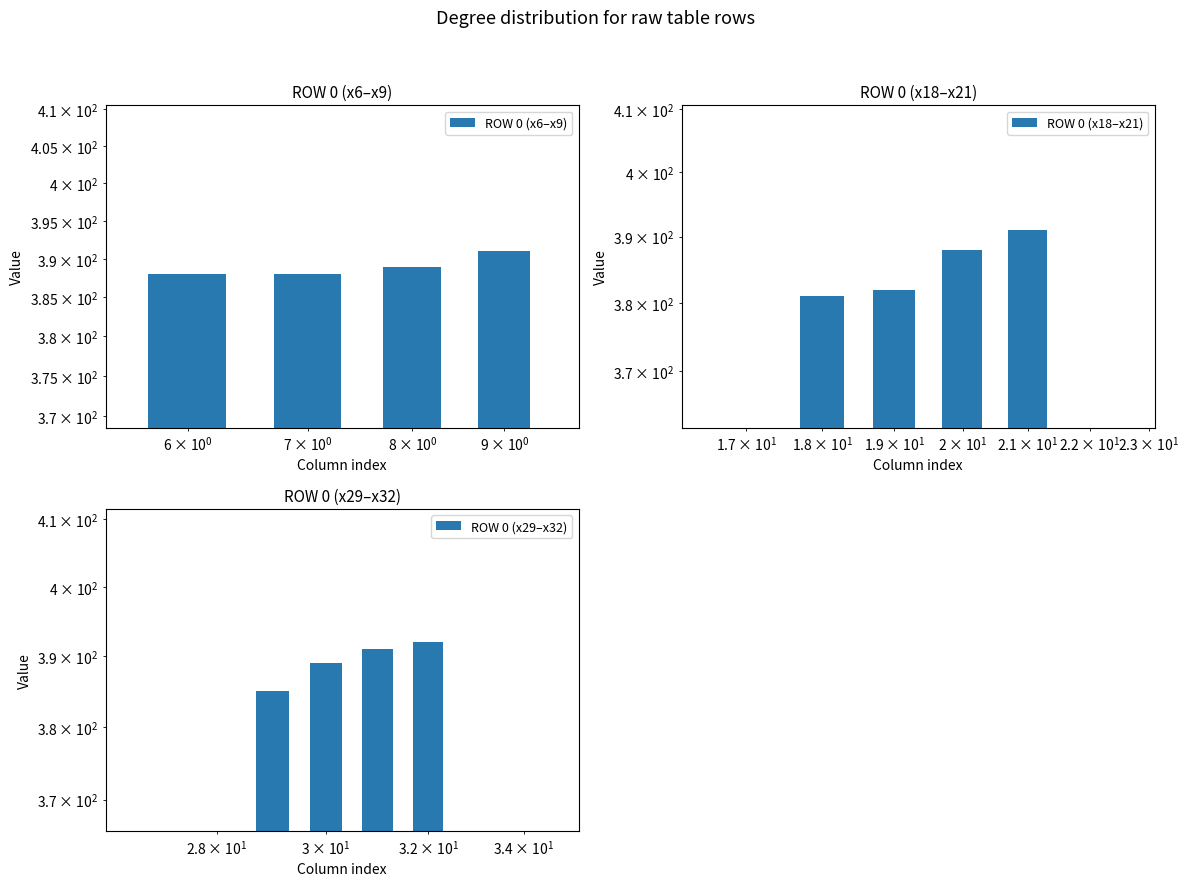

What is the average value of the ROW 0 (x6–x9) series?

389